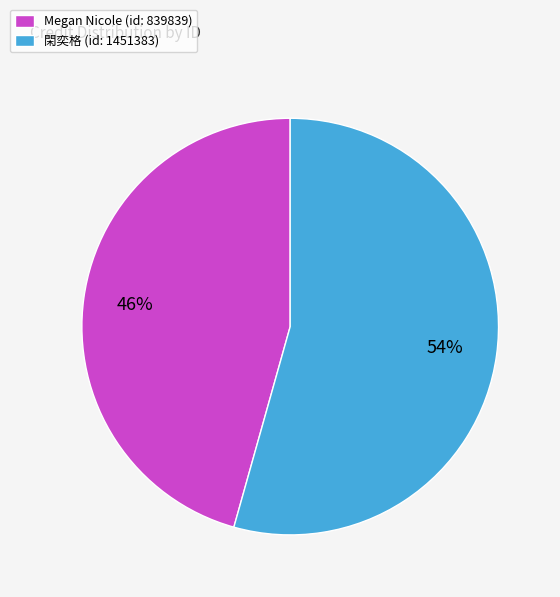

How many segments does this pie chart have?

2